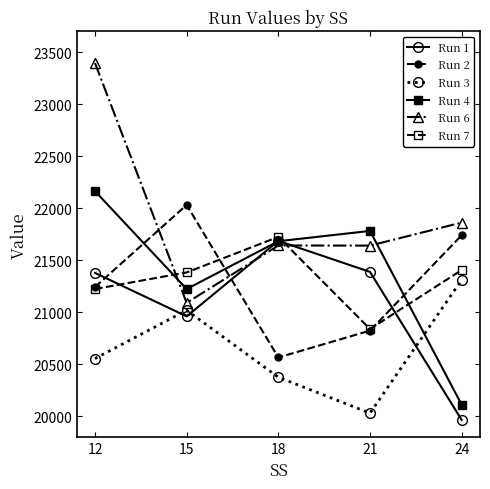

The value of Run 2 at 21 is 34790.4. True or false?

False